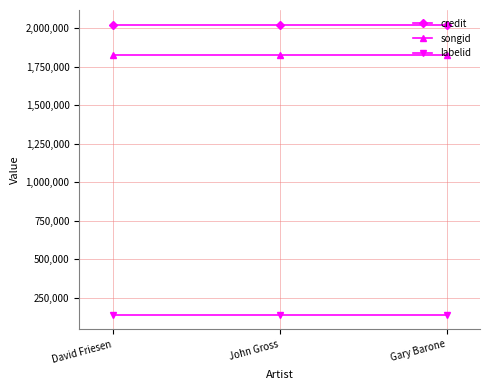

Is the value of credit at Gary Barone greater than the value of songid at David Friesen?

Yes